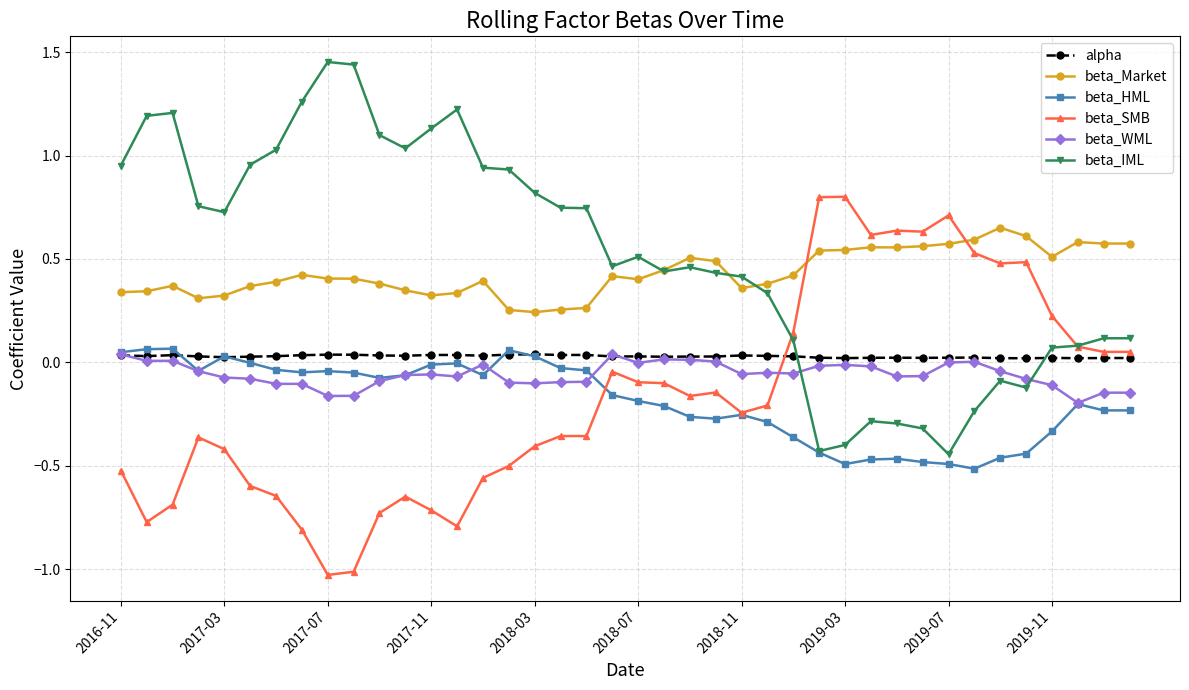

True or false: beta_IML and alpha cross at least once.

True